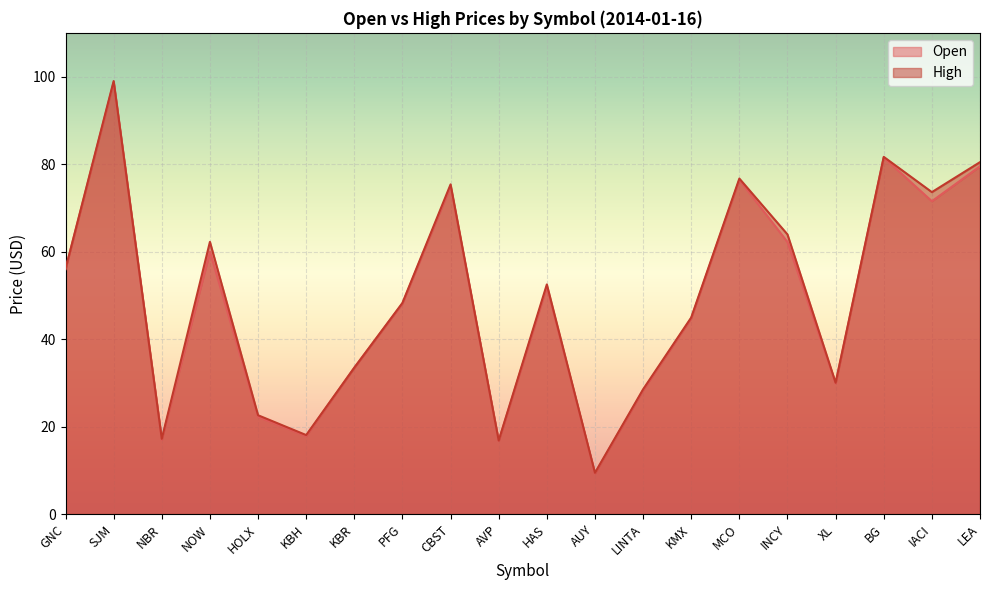

Reading left to right, list all the values displayed in this chart.

Open: GNC=56.0	SJM=98.7	NBR=17.0	NOW=60.0	HOLX=22.2	KBH=17.9	KBR=33.5	PFG=48.1	CBST=75.0	AVP=16.7	HAS=52.0	AUY=9.3	LINTA=28.3	KMX=44.7	MCO=76.4	INCY=62.2	XL=29.9	BG=81.5	IACI=71.5	LEA=79.5
High: GNC=56.1	SJM=99.0	NBR=17.2	NOW=62.2	HOLX=22.6	KBH=18.1	KBR=33.5	PFG=48.3	CBST=75.4	AVP=16.8	HAS=52.5	AUY=9.4	LINTA=28.5	KMX=44.9	MCO=76.7	INCY=63.9	XL=30.0	BG=81.7	IACI=73.6	LEA=80.5